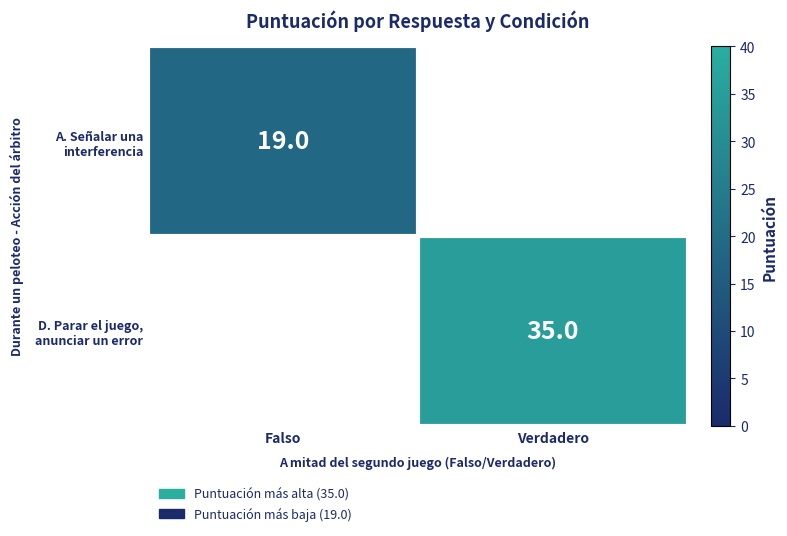

The A. Señalar una interferencia series shows 8.6 at Falso. True or false?

False